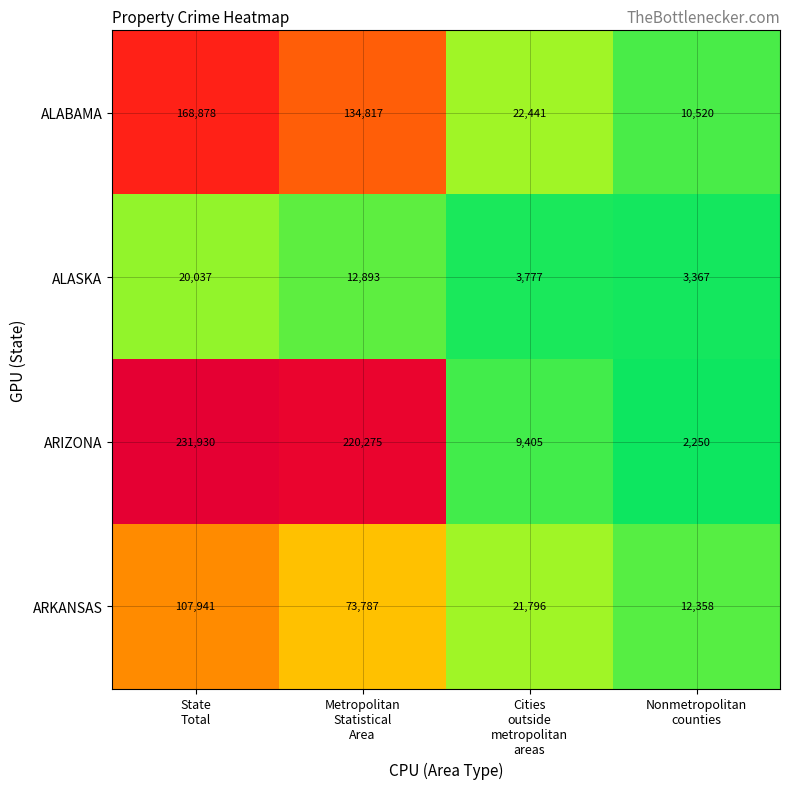

Which series has the largest total across all categories?

ARIZONA